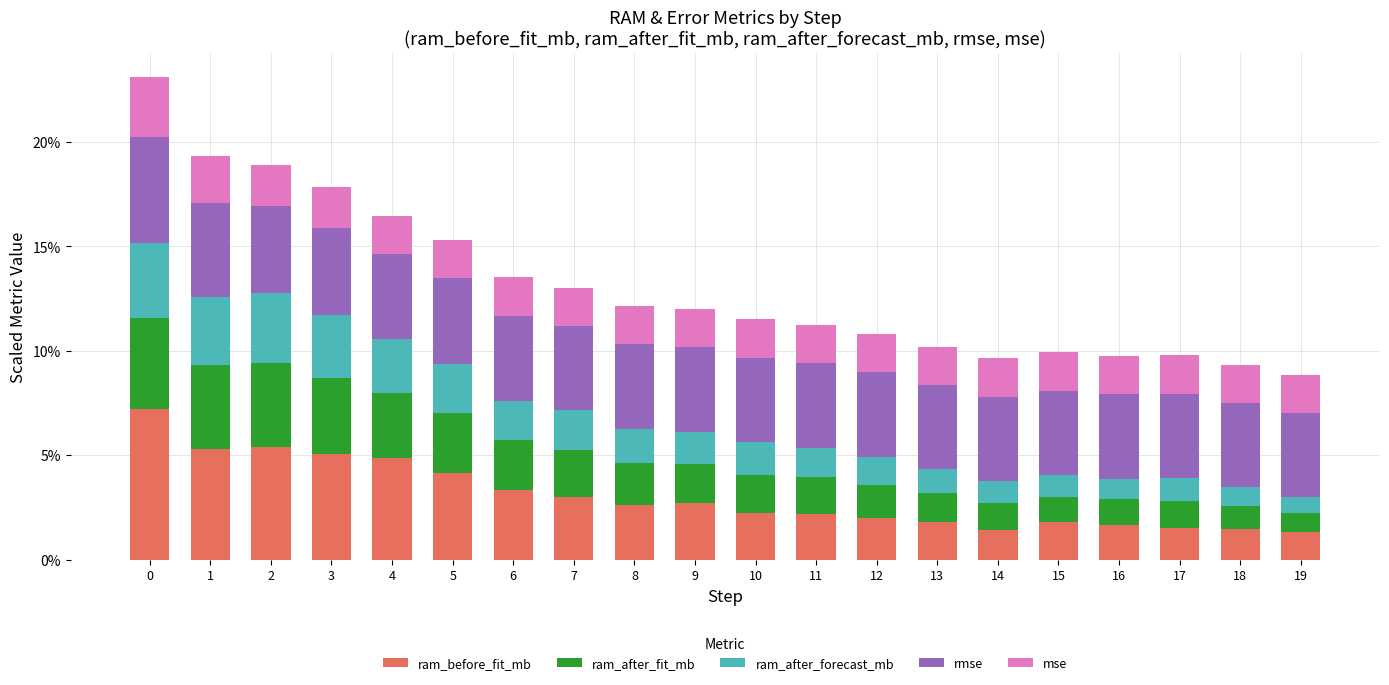

What is the total value across all series at 14?

9.6